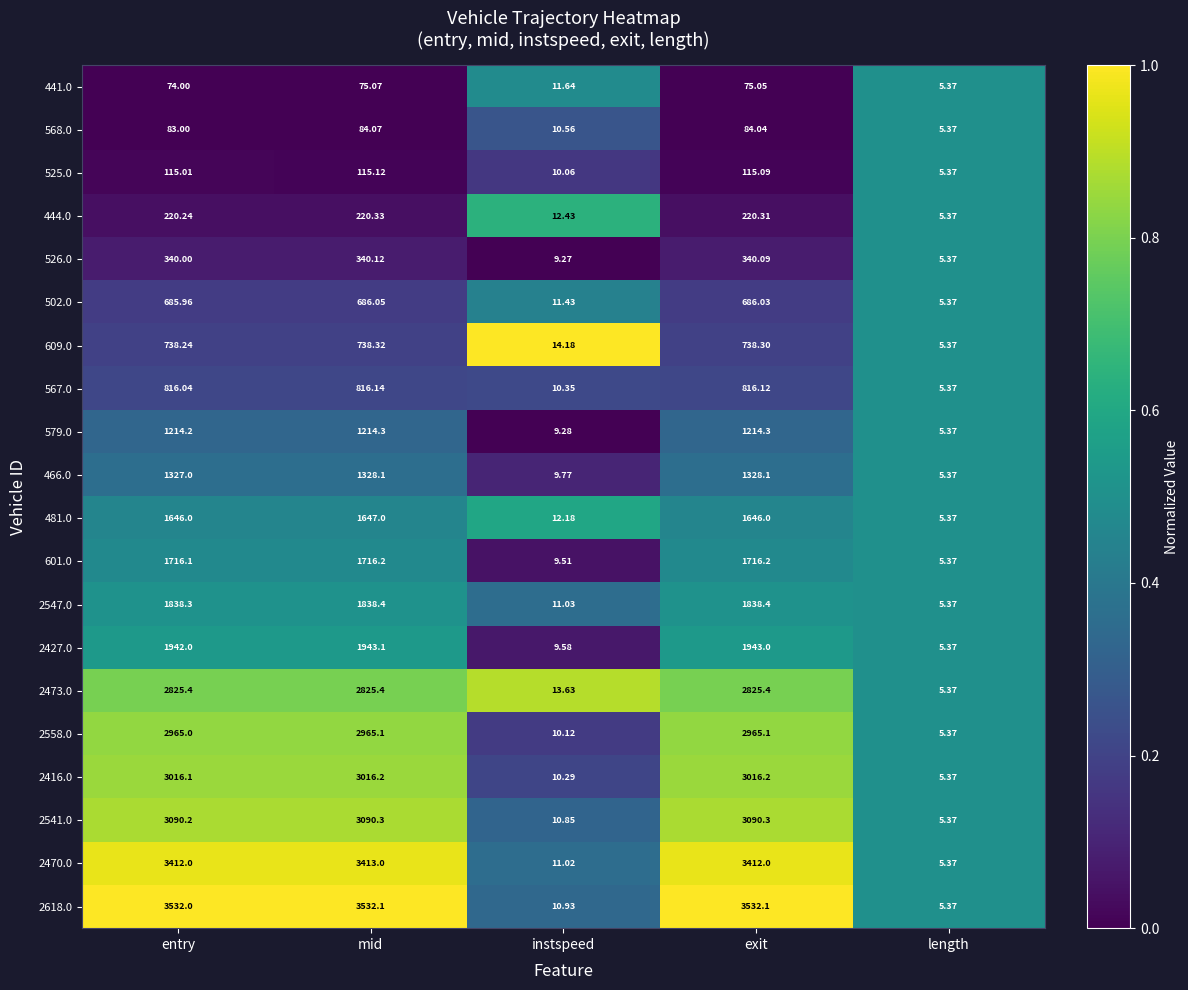

What is the greatest value displayed?

3532.1